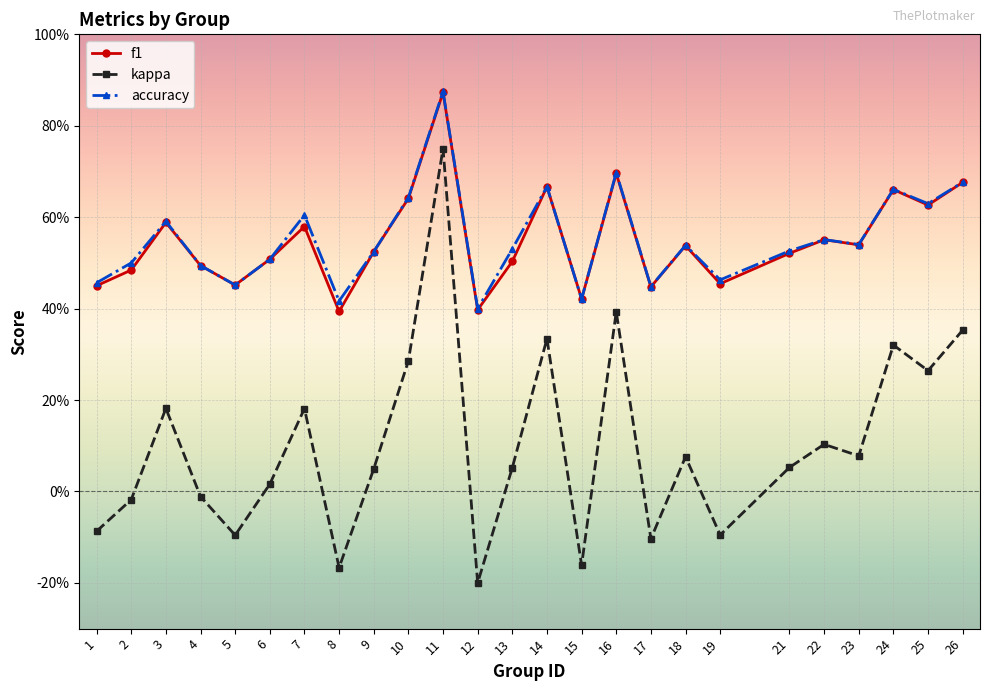

True or false: f1 and kappa intersect in this chart.

False